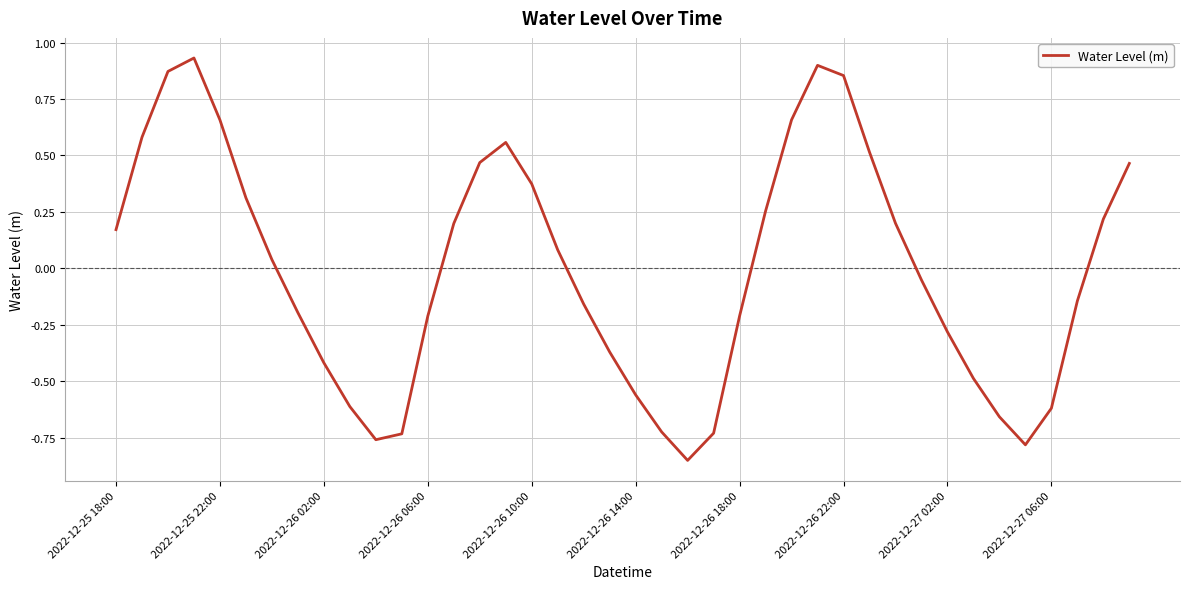

How many lines are shown in the chart?

1